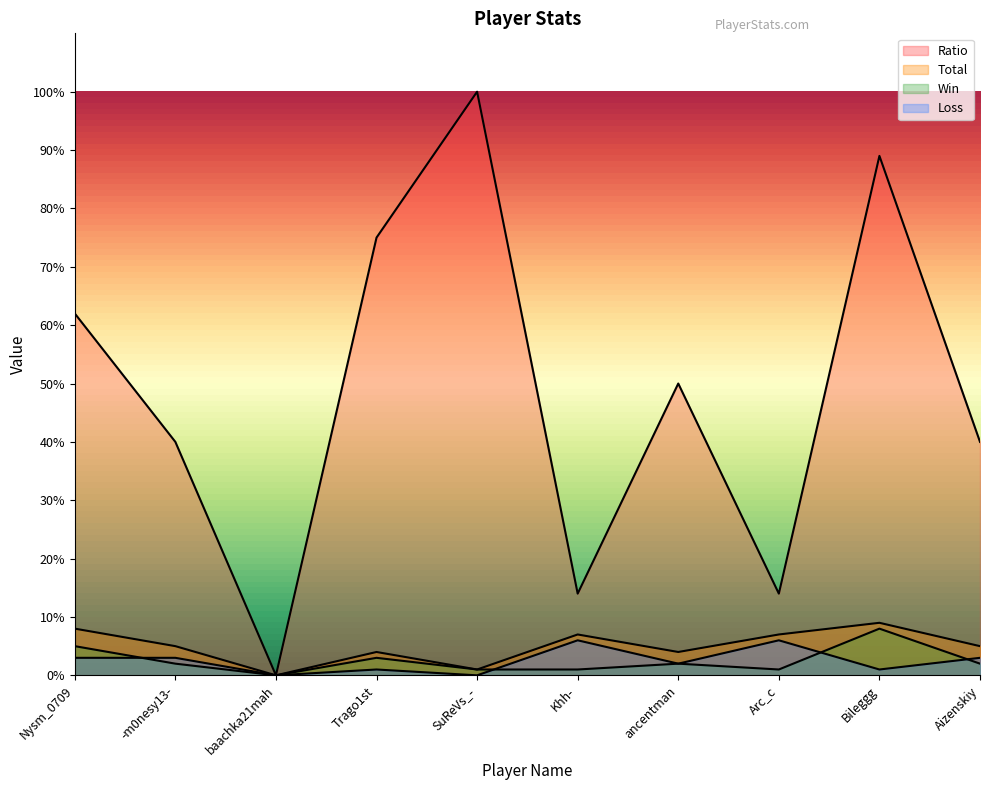

What position from the right is baachka21mah?

8